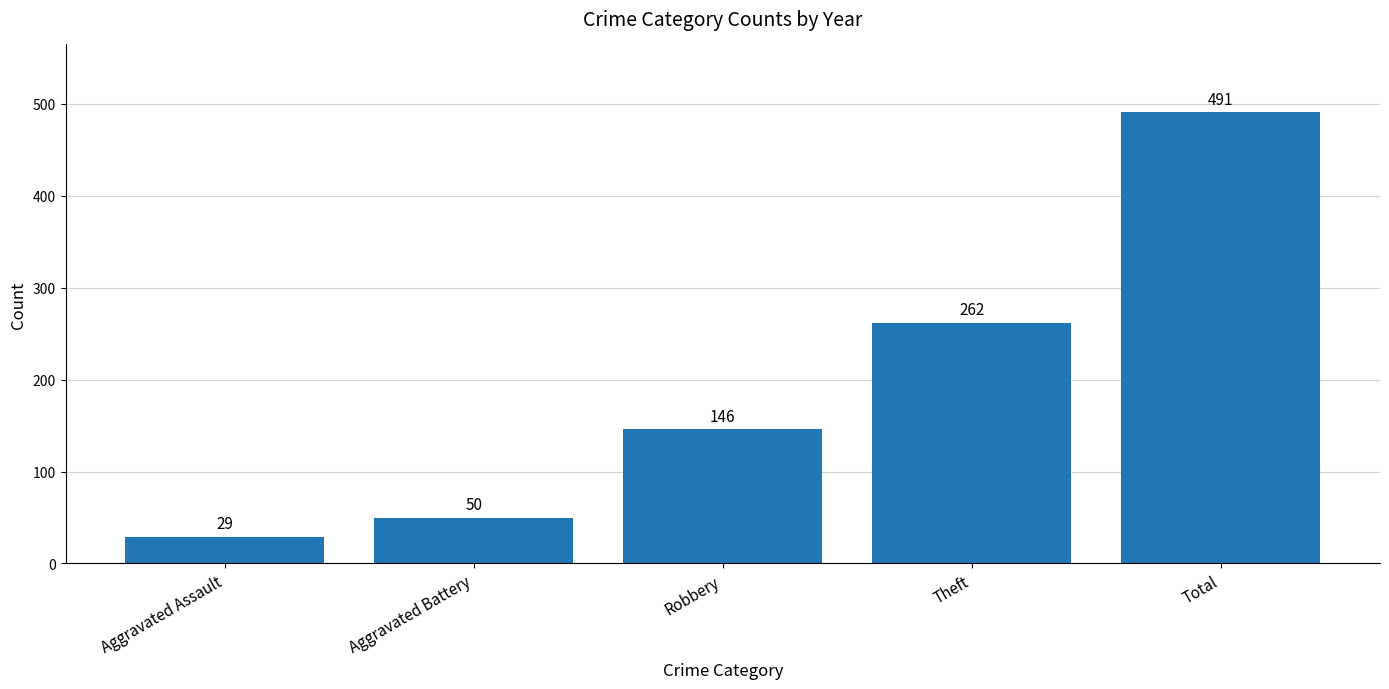

What is the label of the 3rd bar from the left?

Robbery